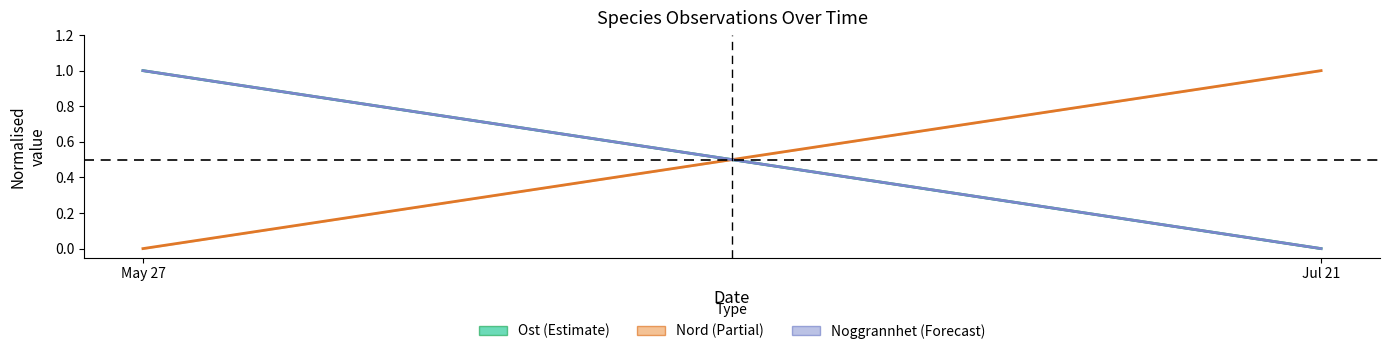

Reading right to left, list all the values displayed in this chart.

Ost (mean): Jul 21=0	May 27=1
Nord (mean): Jul 21=1	May 27=0
Noggrannhet (mean): Jul 21=0	May 27=1